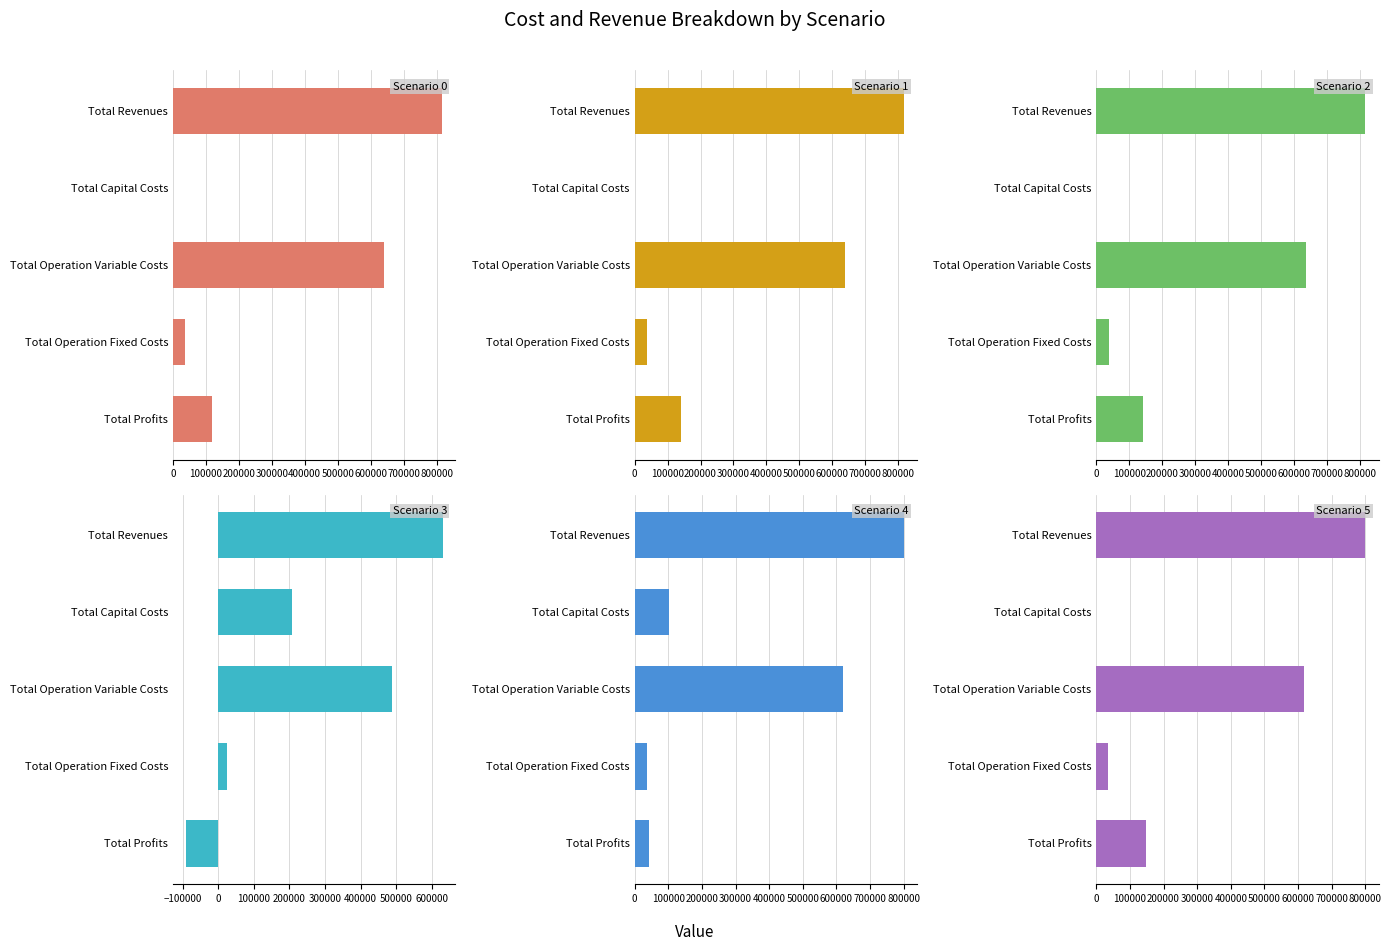

At which category is the sum across all series the highest?

Total Revenues